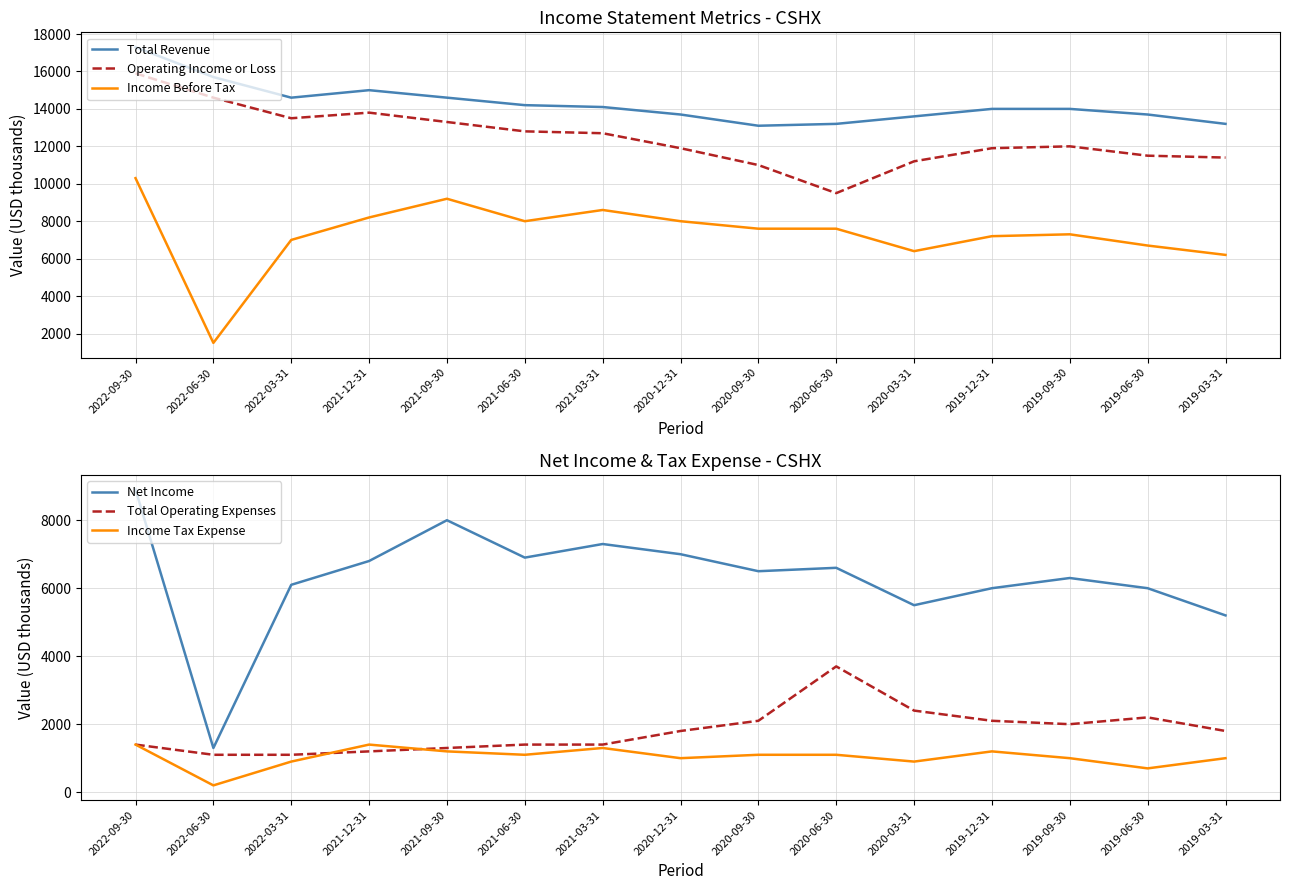

Where does the Net Income series first go above 6500?

2022-09-30